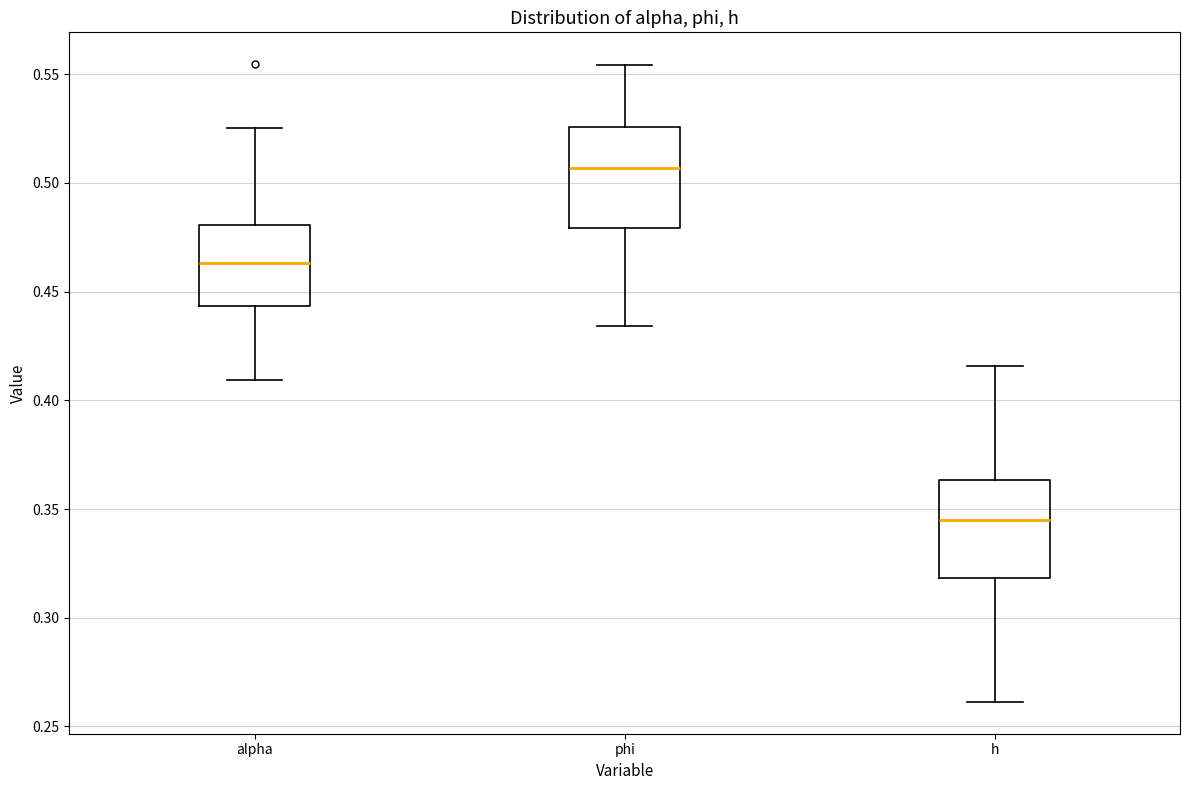

Reading left to right, transcribe this box plot: for each box, give where its median line is, the range the box spans, and where its two whiskers end, as read against the y-axis. The values are not printed on the chart, so give them approximately, as read against the axis.

alpha: median 0.465, box 0.445 to 0.480, whiskers 0.410 to 0.525
phi: median 0.505, box 0.480 to 0.525, whiskers 0.435 to 0.555
h: median 0.345, box 0.320 to 0.365, whiskers 0.260 to 0.415